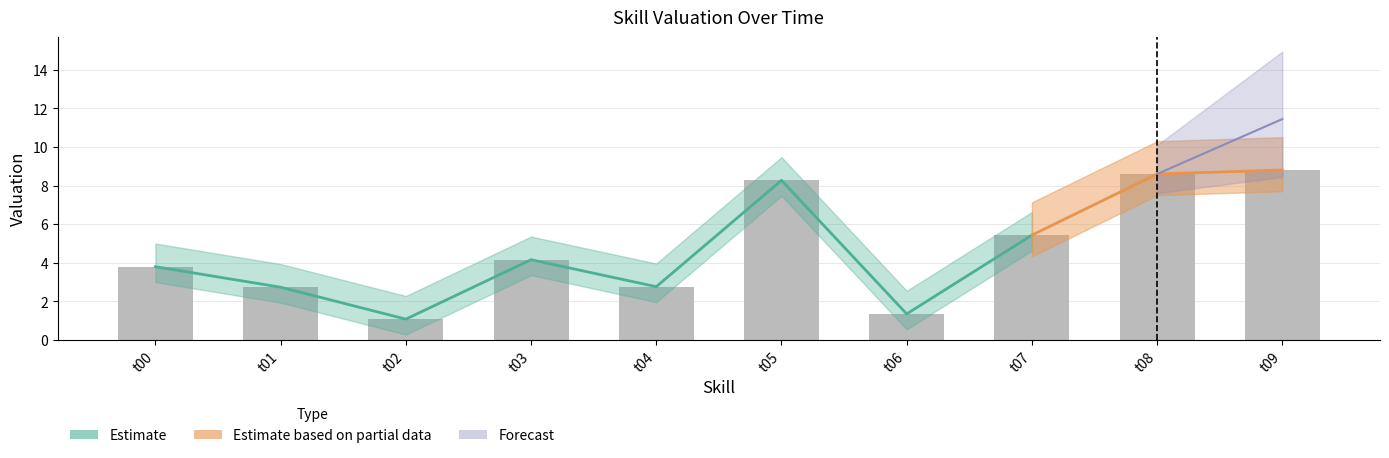

What is the sum of all values?

47.0